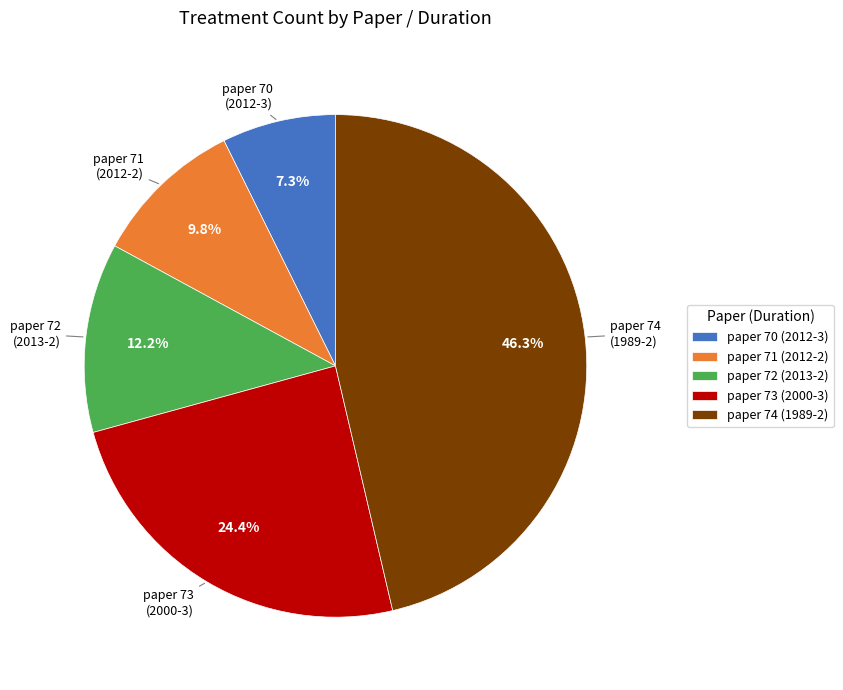

Rank the categories by value from lowest to highest.

paper 70 (2012-3), paper 71 (2012-2), paper 72 (2013-2), paper 73 (2000-3), paper 74 (1989-2)